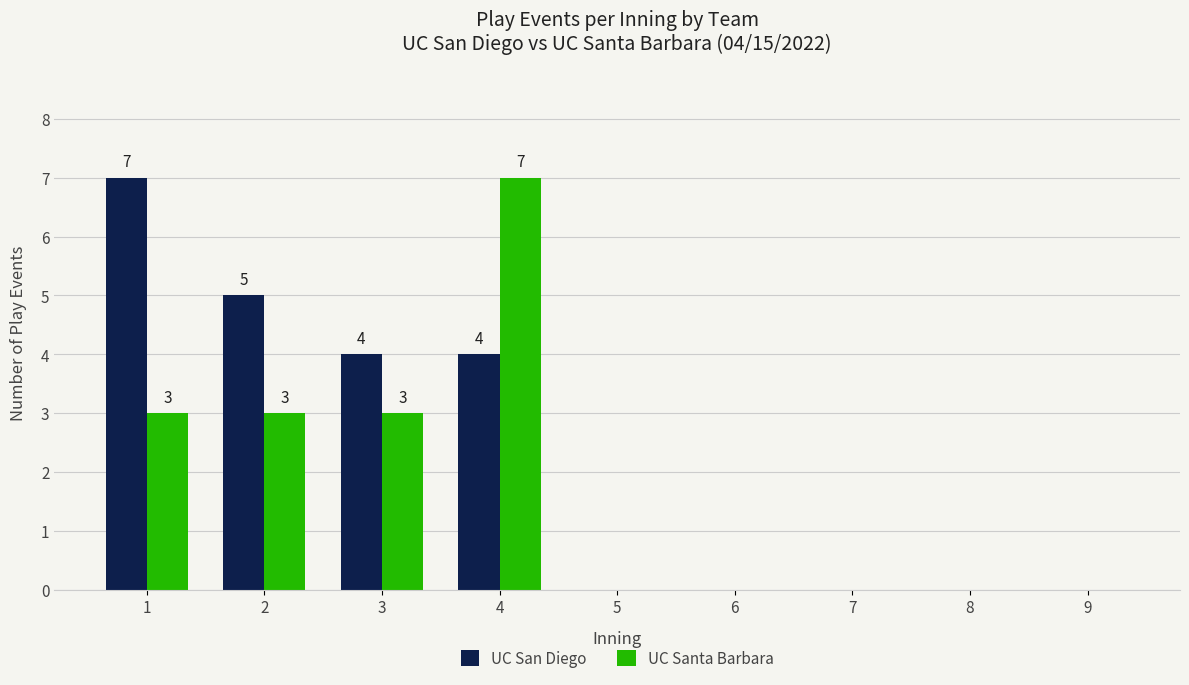

Read the UC Santa Barbara value at 2.

3